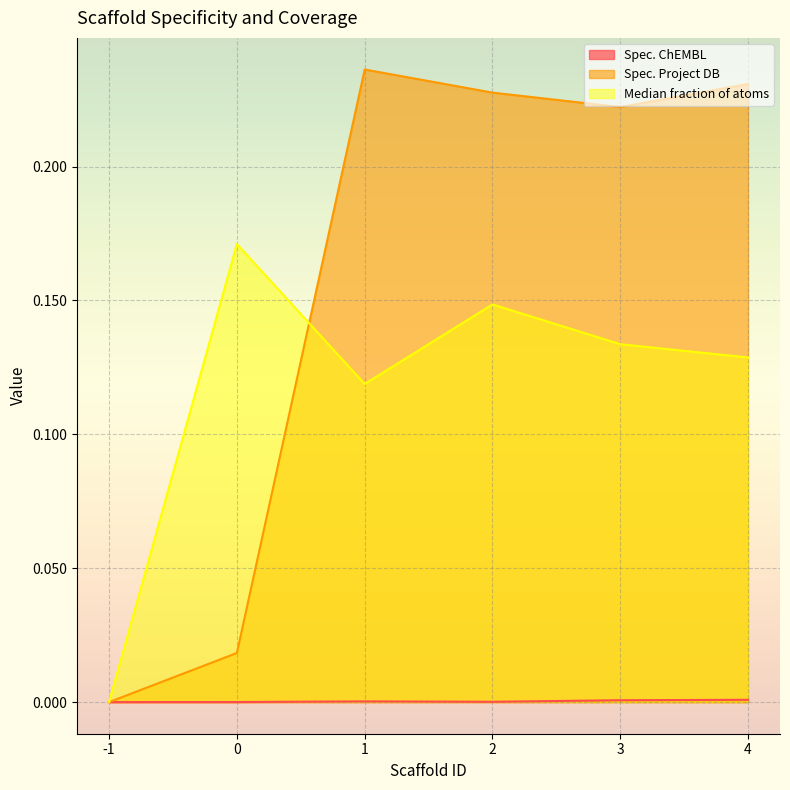

Is it true that Median fraction of atoms equals 0.0 at -1?

True